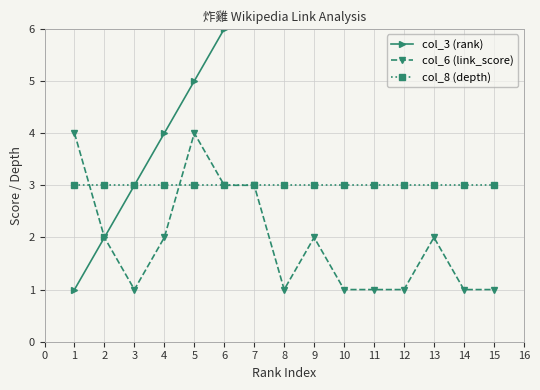

Which series has the largest range (max minus min)?

col_3 (rank)